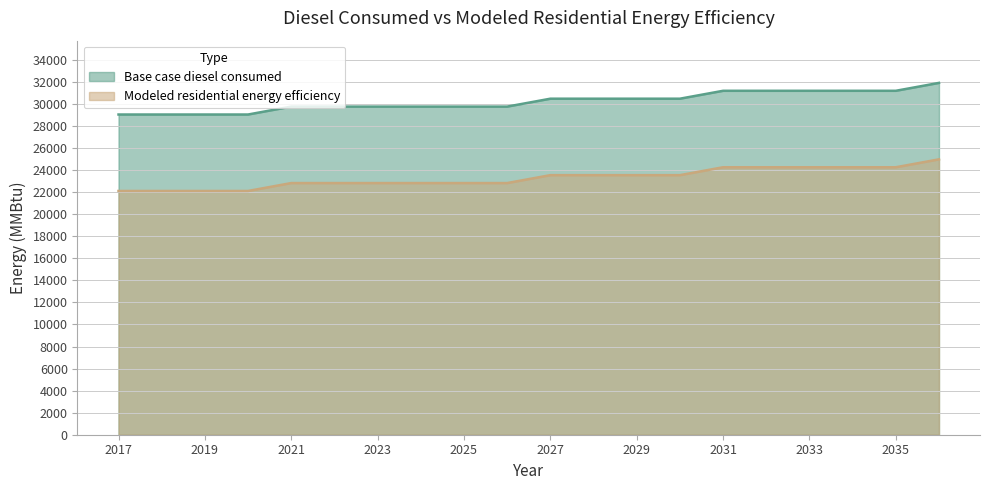

True or false: Modeled residential energy efficiency and Base case diesel consumed intersect in this chart.

False